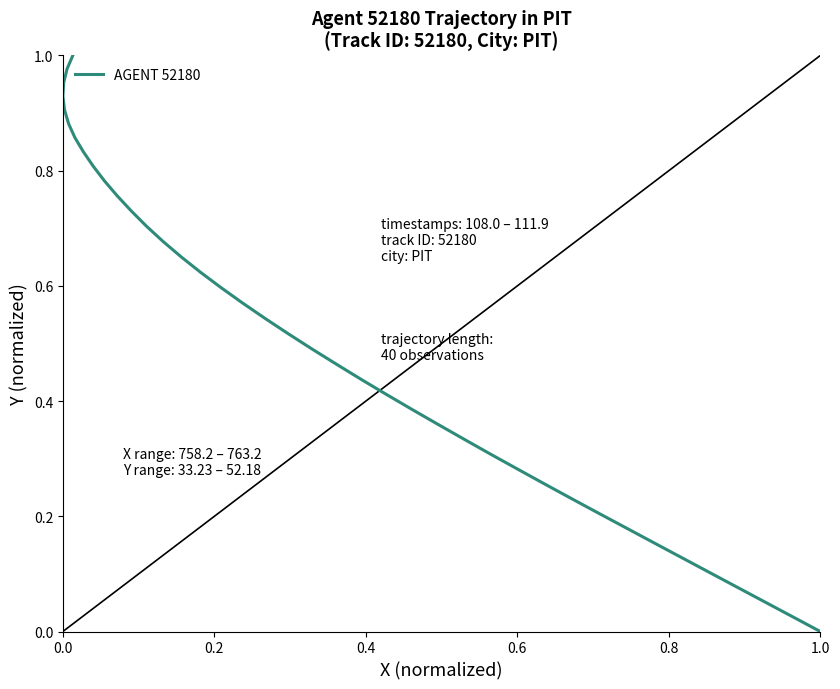

How many lines are shown in the chart?

1